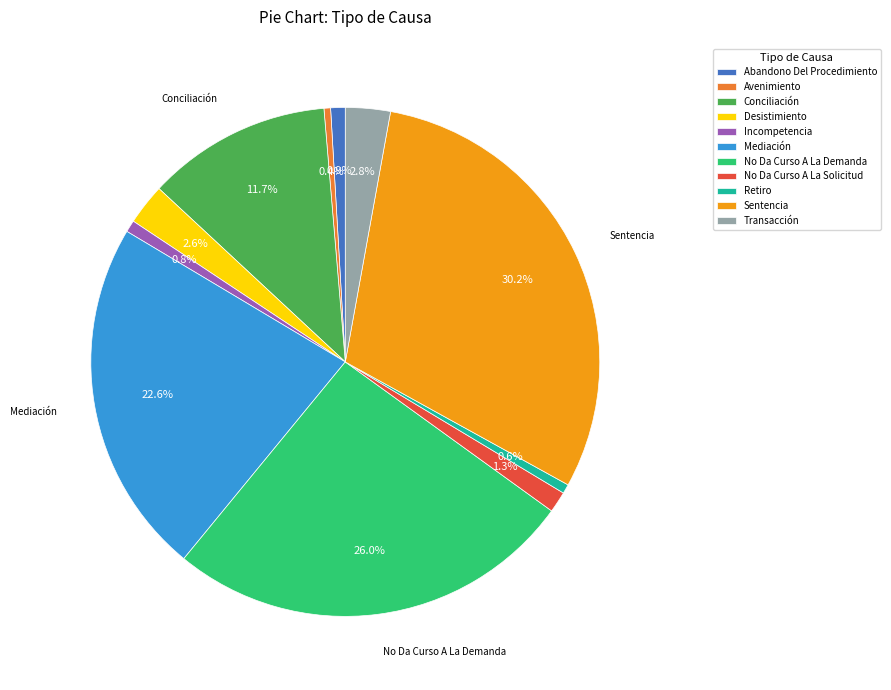

Is Avenimiento the majority of the pie?

No